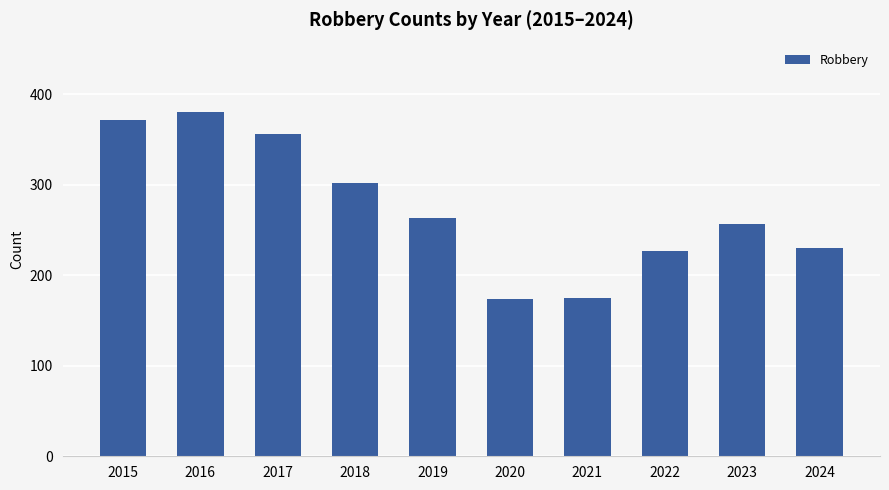

What is the sum of all values?

2737